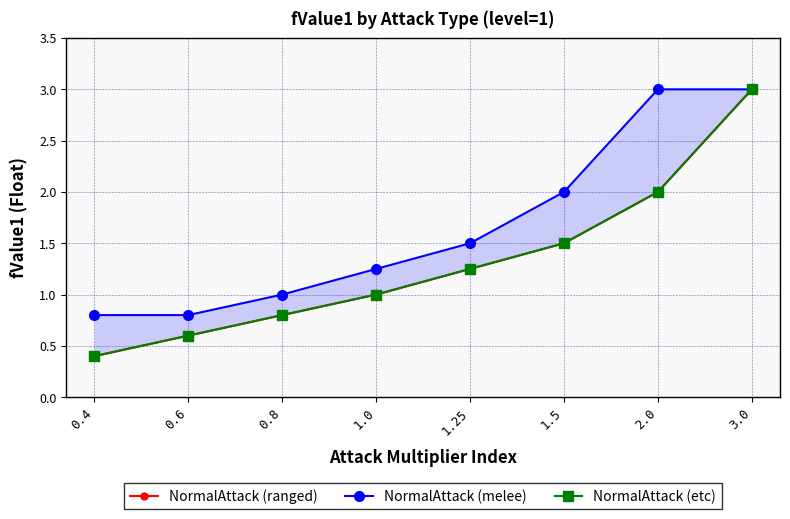

At which label is NormalAttack (etc) closest to 1?

1.0